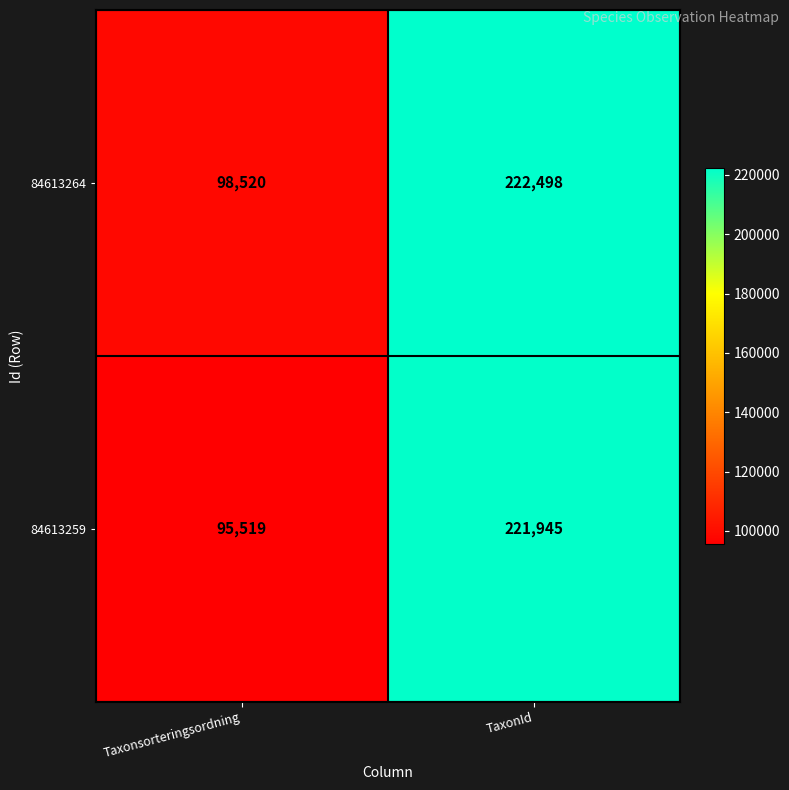

What is the spread (max minus min) of values at Taxonsorteringsordning?

3001